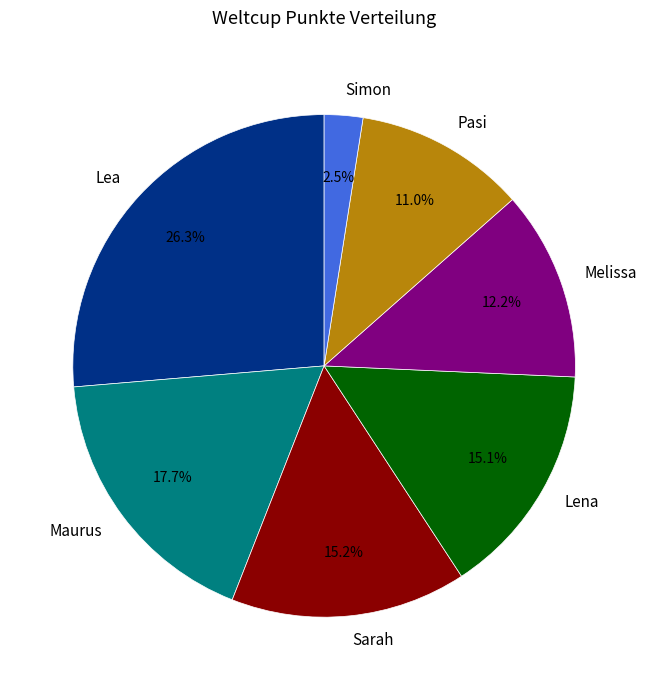

True or false: Melissa accounts for 12% of the total.

True